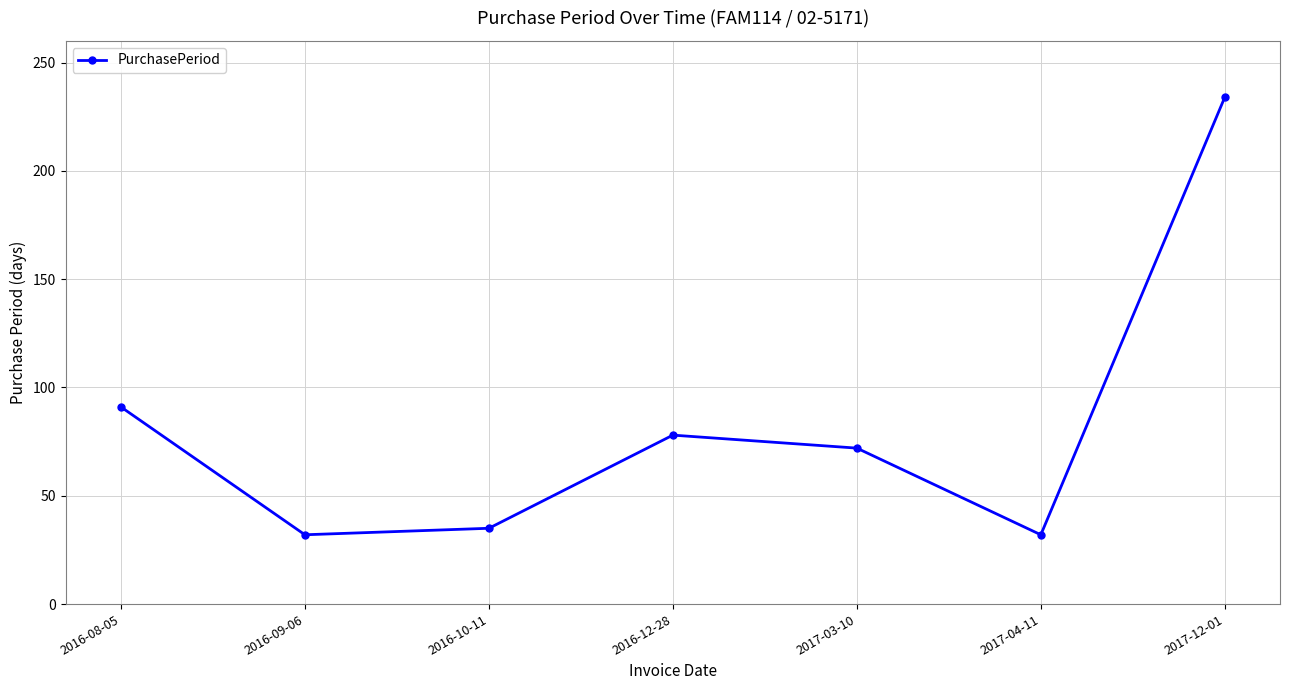

What is the minimum value shown in the chart?

32